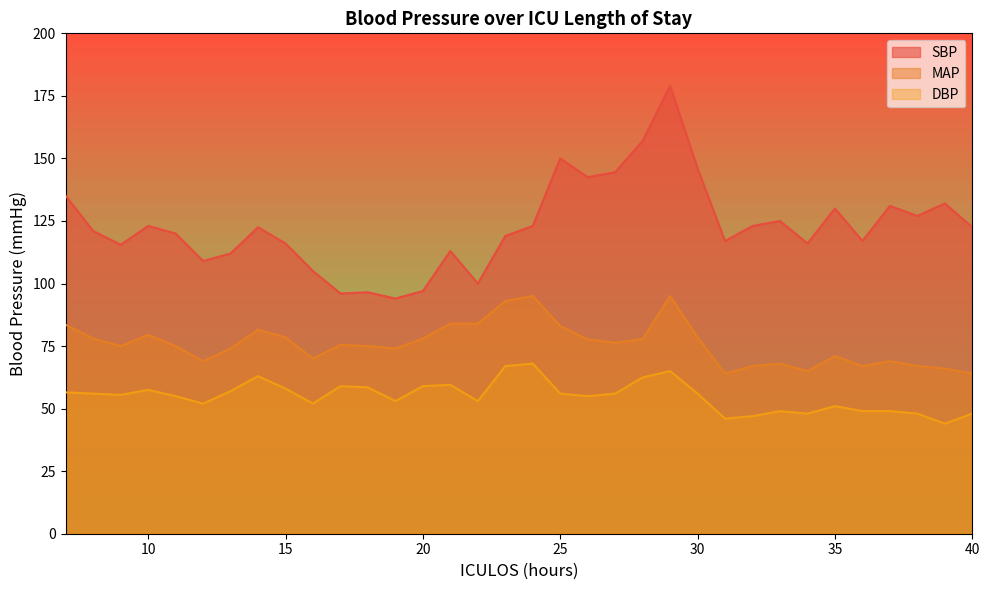

True or false: DBP and SBP cross at least once.

False